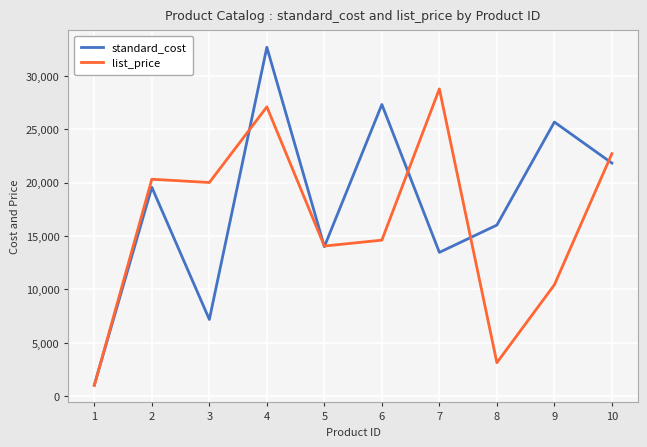

The value of standard_cost at 6 is 27321.4. True or false?

True